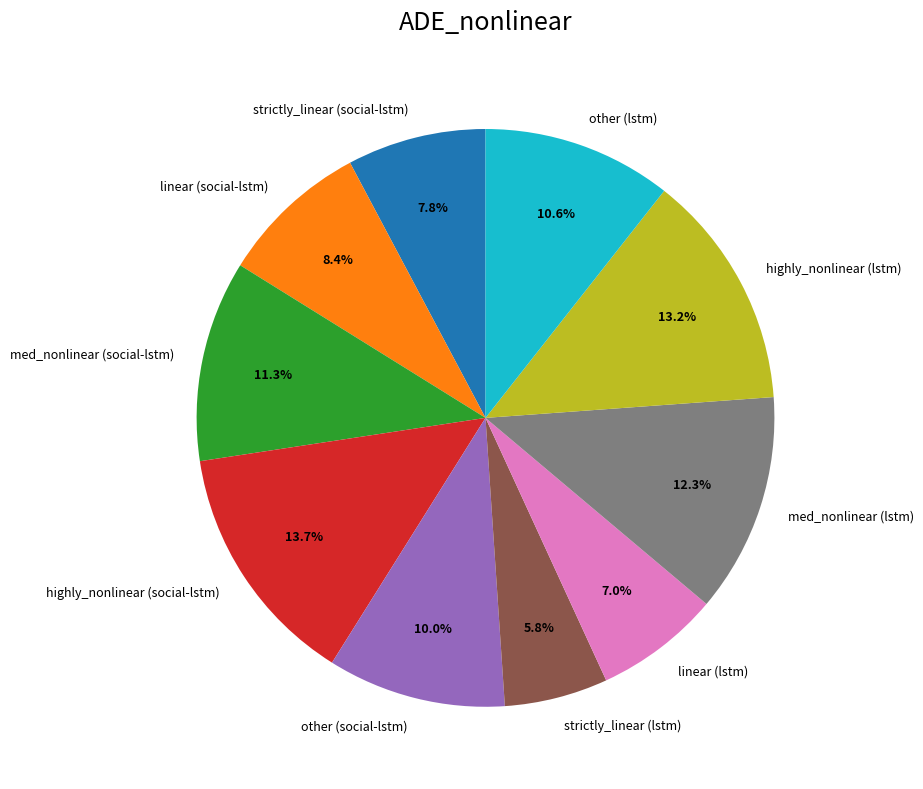

To the nearest percent, what is the combined percentage of highly_nonlinear (social-lstm) and highly_nonlinear (lstm)?

27%